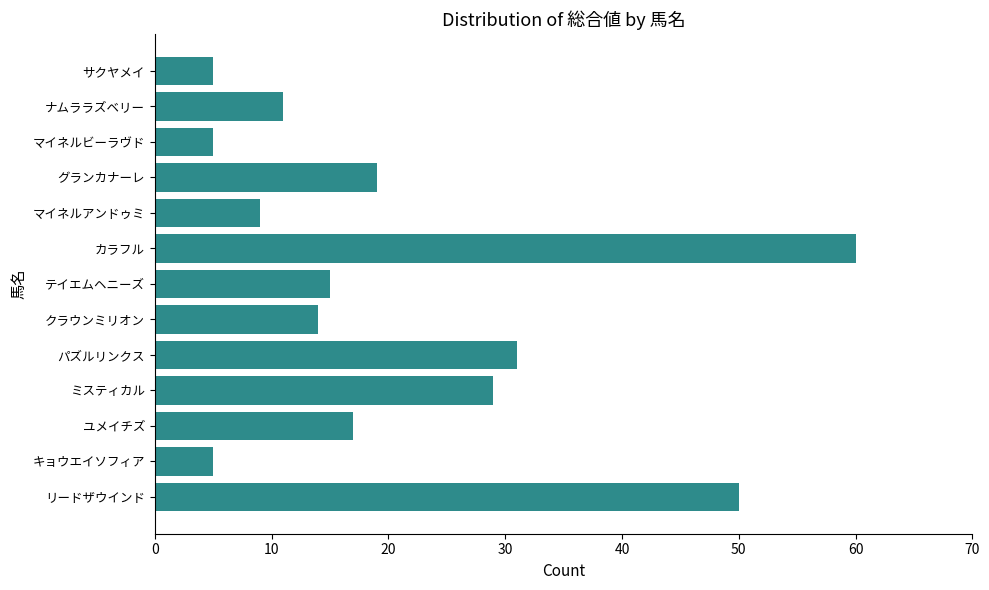

Are the bars grouped side by side (vs. stacked)?

No